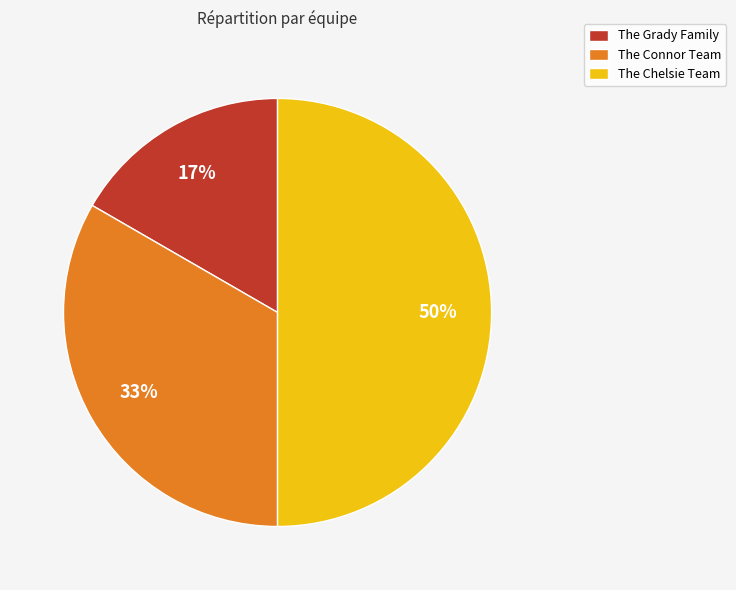

Rank the categories by value from highest to lowest.

The Chelsie Team, The Connor Team, The Grady Family